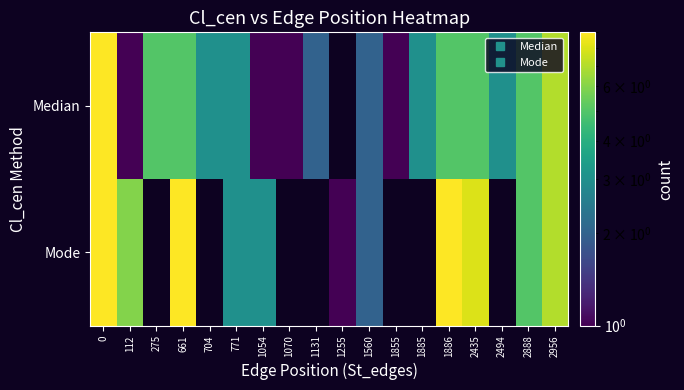

What is the minimum value shown in the chart?

1.0